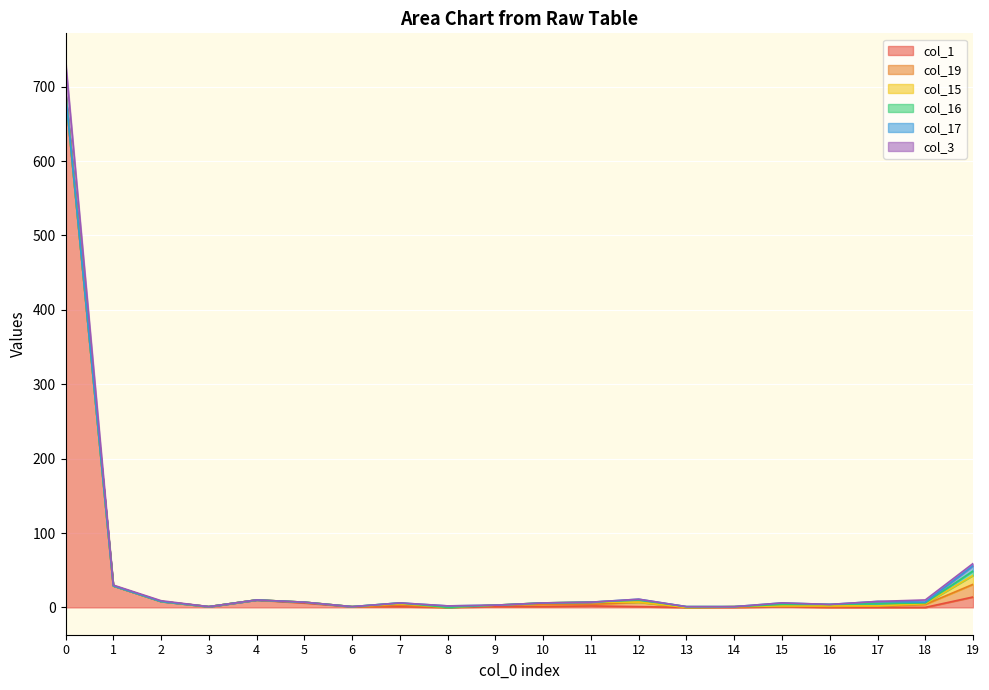

How many lines are shown in the chart?

6